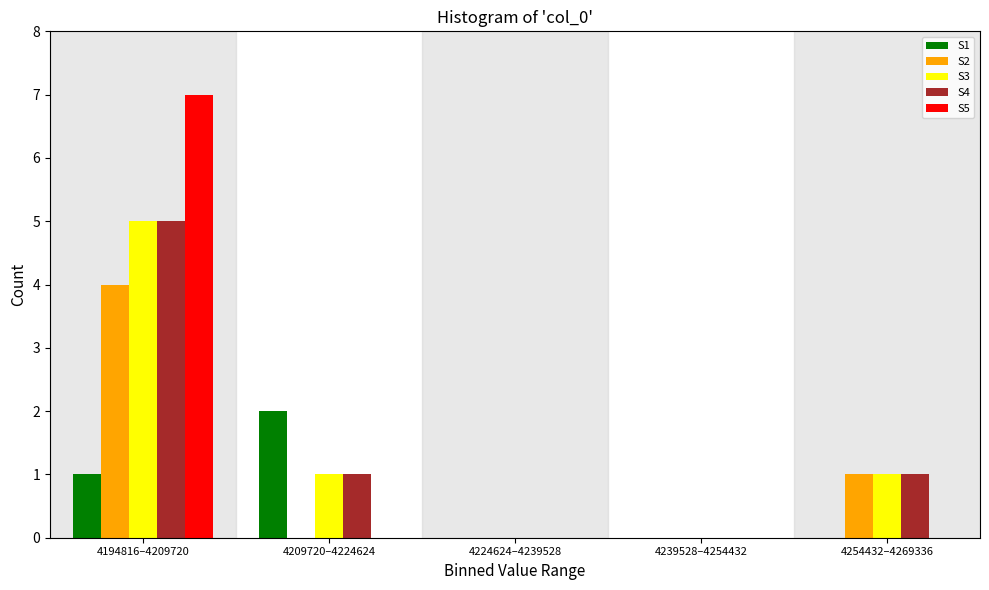

Reading left to right, list all the values displayed in this chart.

S1: 4194816–4209720=1	4209720–4224624=2	4224624–4239528=0	4239528–4254432=0	4254432–4269336=0
S2: 4194816–4209720=4	4209720–4224624=0	4224624–4239528=0	4239528–4254432=0	4254432–4269336=1
S3: 4194816–4209720=5	4209720–4224624=1	4224624–4239528=0	4239528–4254432=0	4254432–4269336=1
S4: 4194816–4209720=5	4209720–4224624=1	4224624–4239528=0	4239528–4254432=0	4254432–4269336=1
S5: 4194816–4209720=7	4209720–4224624=0	4224624–4239528=0	4239528–4254432=0	4254432–4269336=0